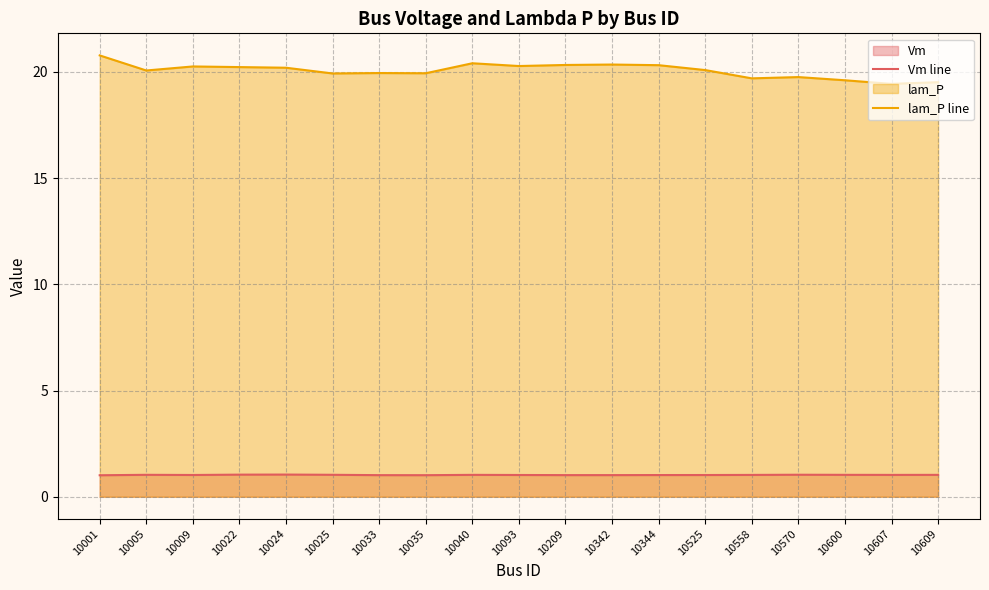

What is the value of the lam_P line point at the 12th from the left?

20.3